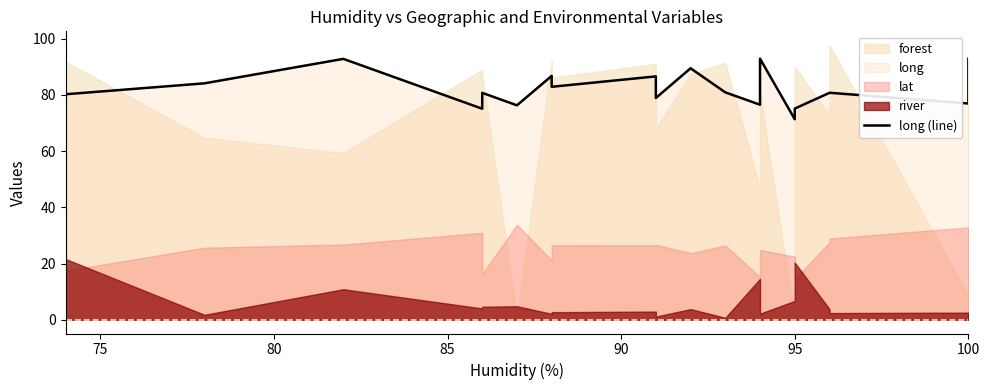

Does the chart have visible grid lines?

No